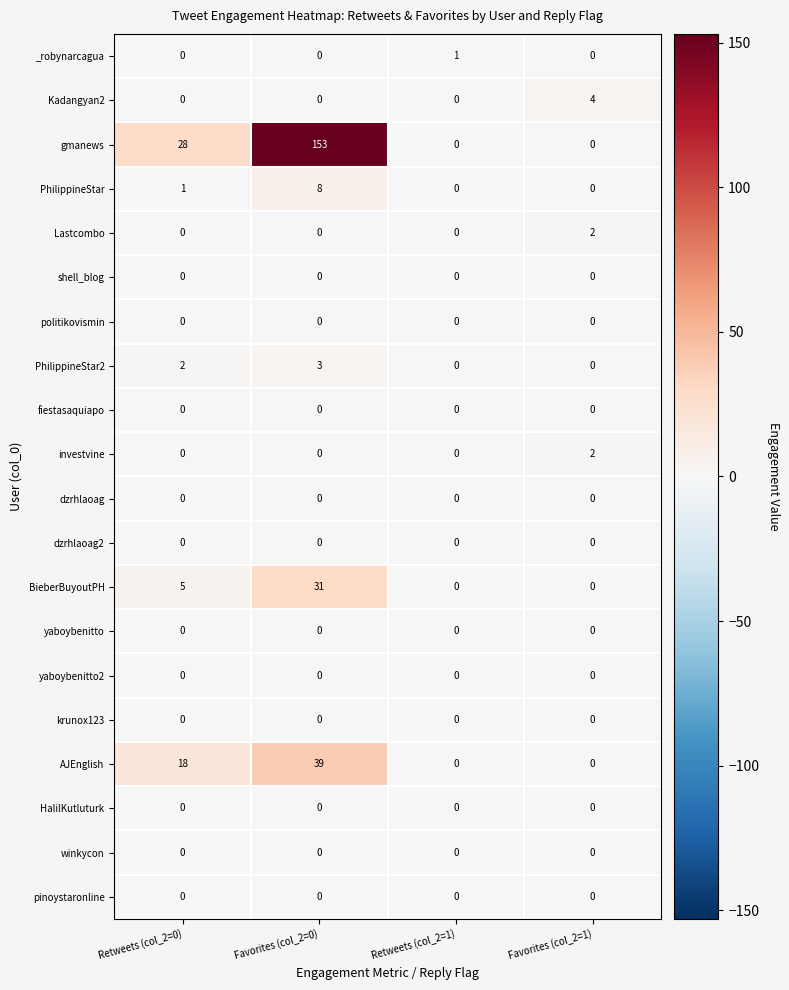

Count the number of categories in the chart.

4